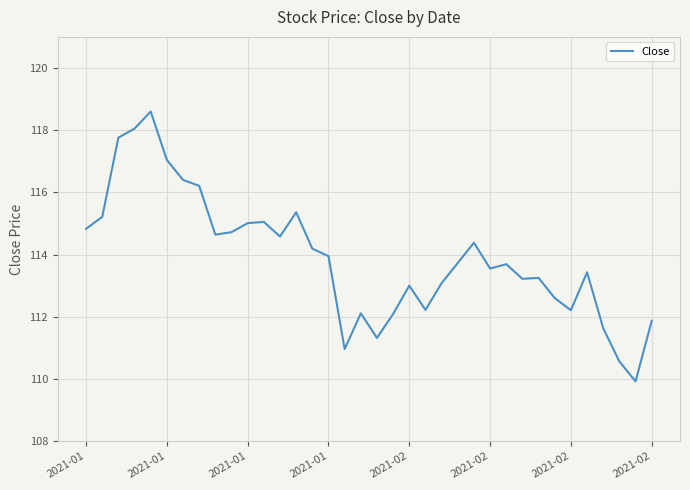

What is the difference between the maximum and minimum values?

8.7